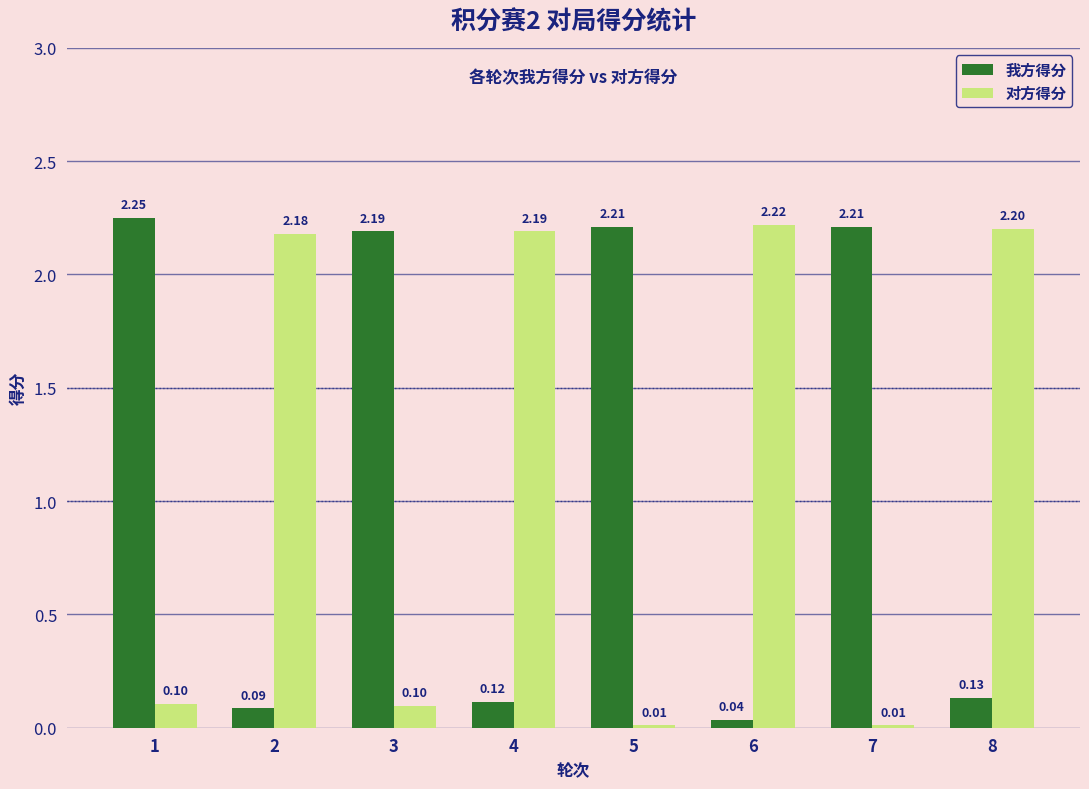

True or false: 对方得分 has a value of 2.2 at 6.

True